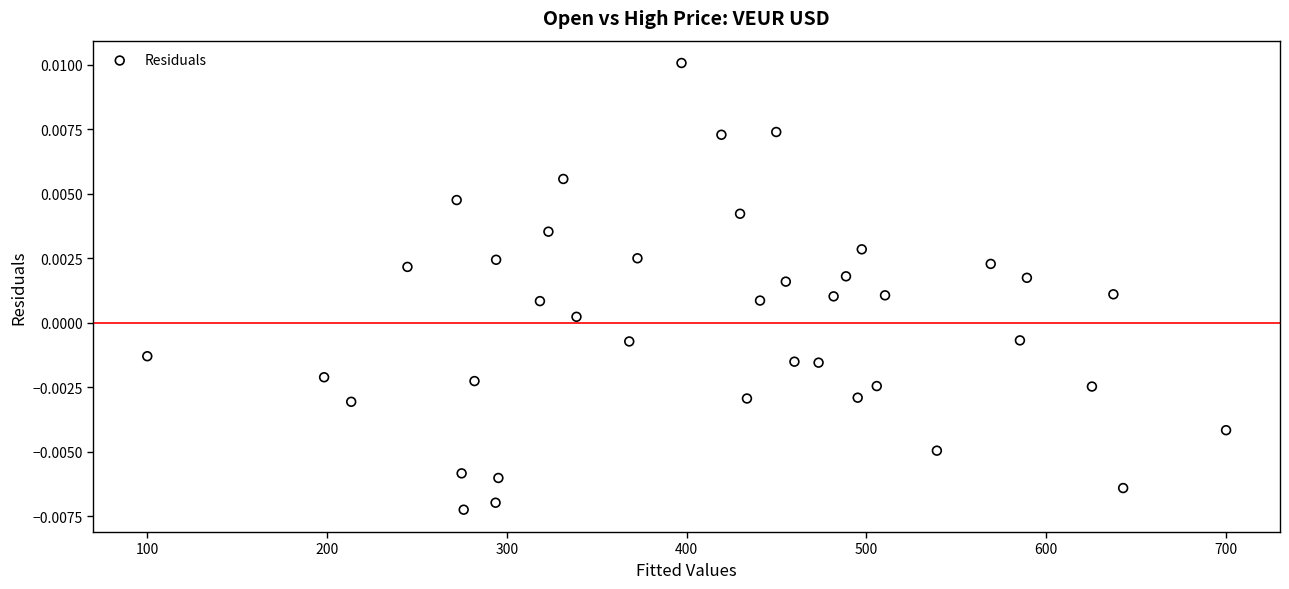

What is the range of X values (max minus min)?

600.0